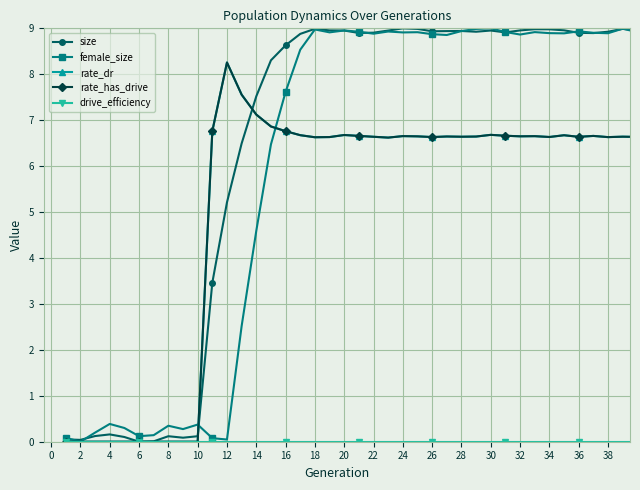

Is this an area chart (filled region under the line)?

No